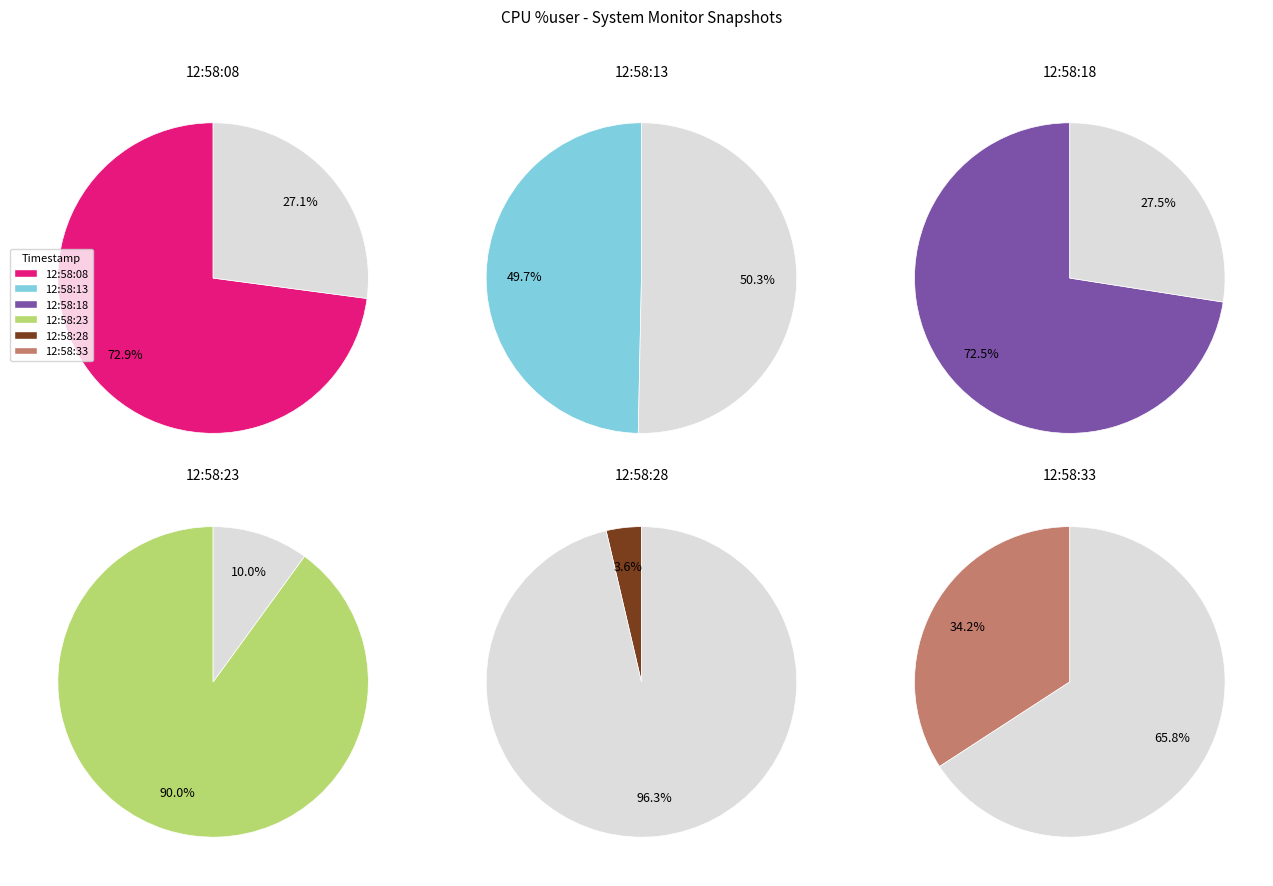

Between 12:58:33 and 12:58:23, which is larger?

12:58:23